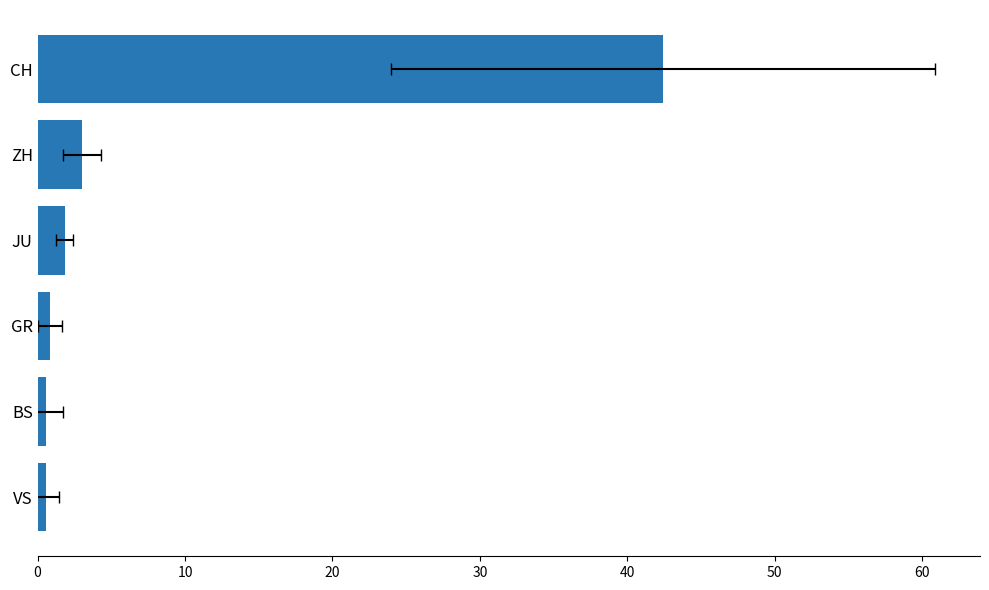

What is the sum of all values?

49.2